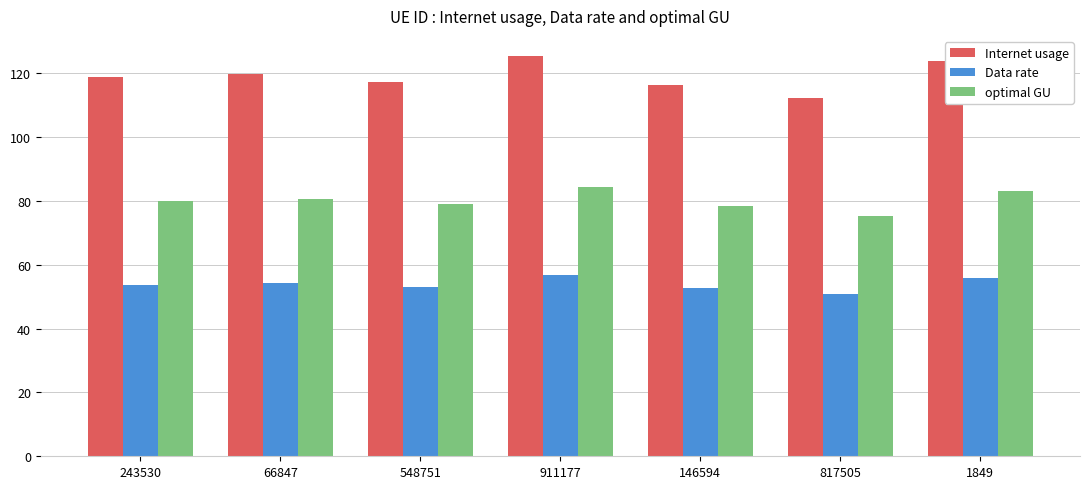

Which series has the widest spread of values?

Internet usage